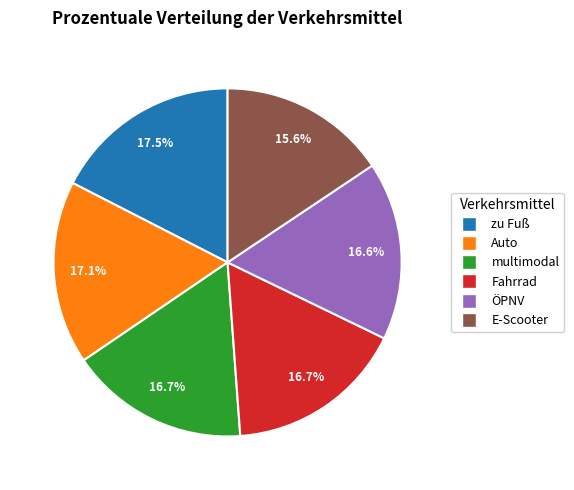

Is E-Scooter the majority of the pie?

No